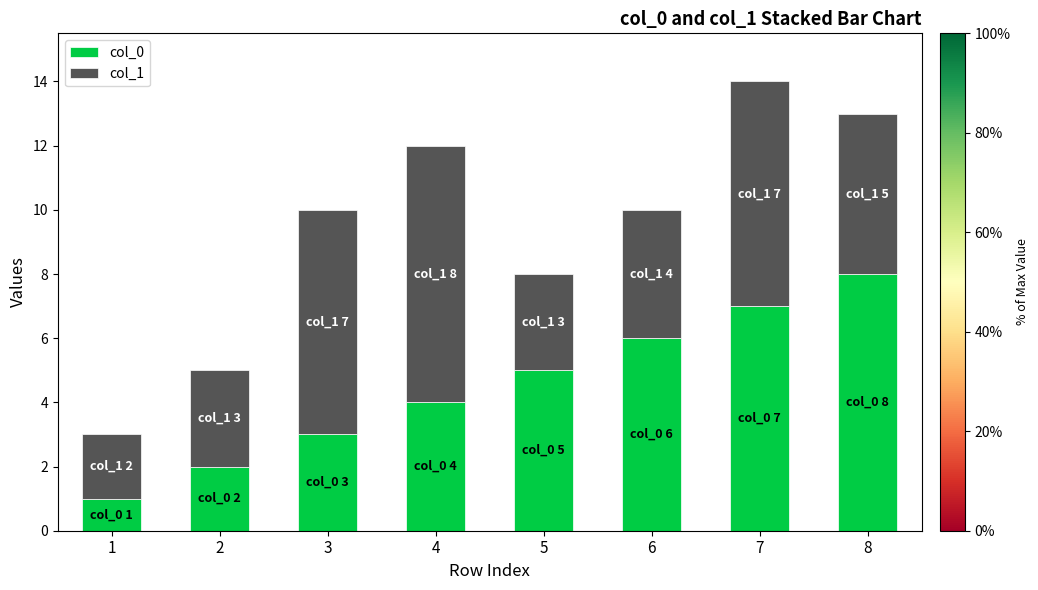

How many data points does each series have?

8